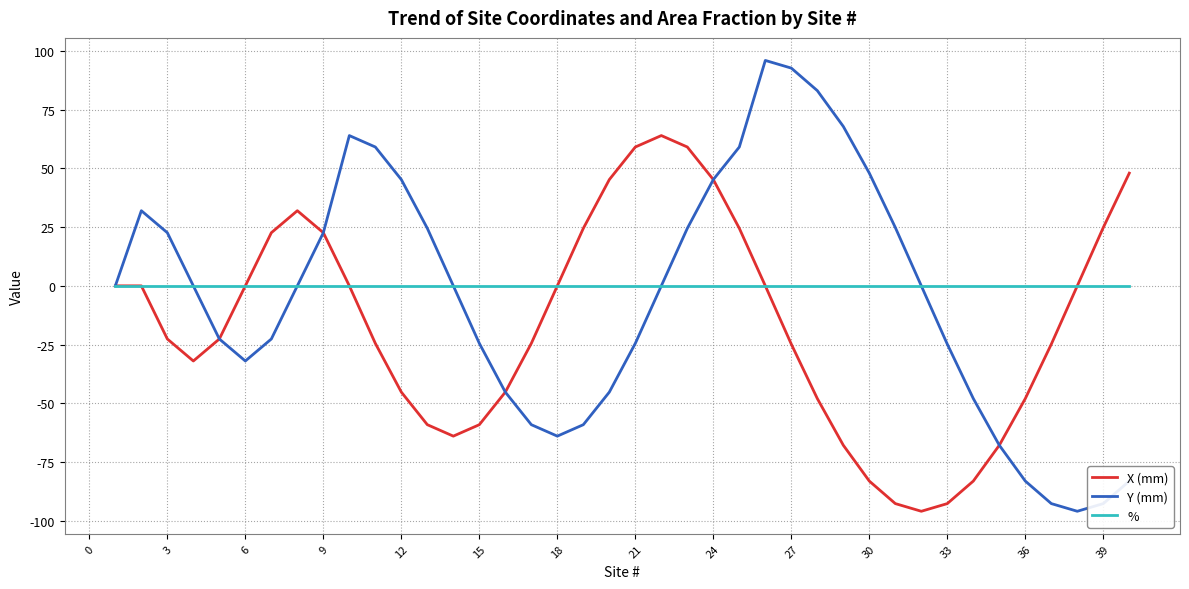

List the series in order of their peak value, lowest first.

%, X (mm), Y (mm)